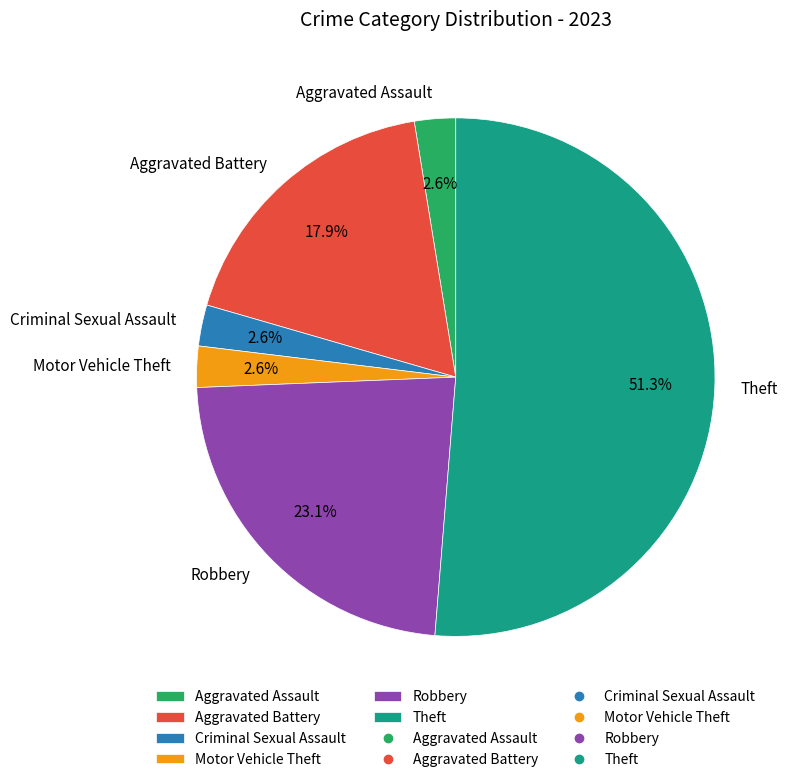

What is the ratio of the value at Motor Vehicle Theft to the value at Aggravated Assault?

1.0